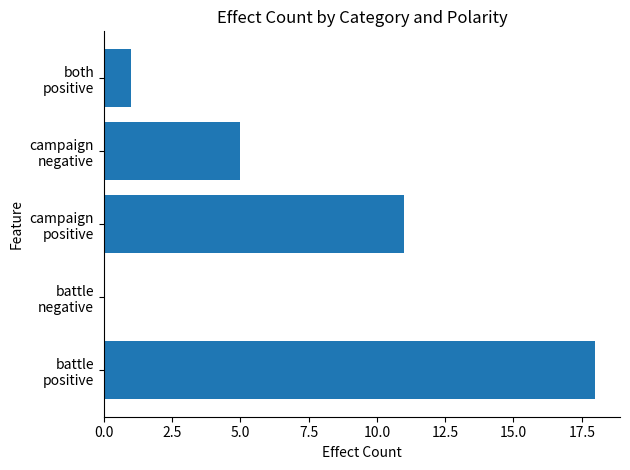

Does the chart contain stacked bars?

No